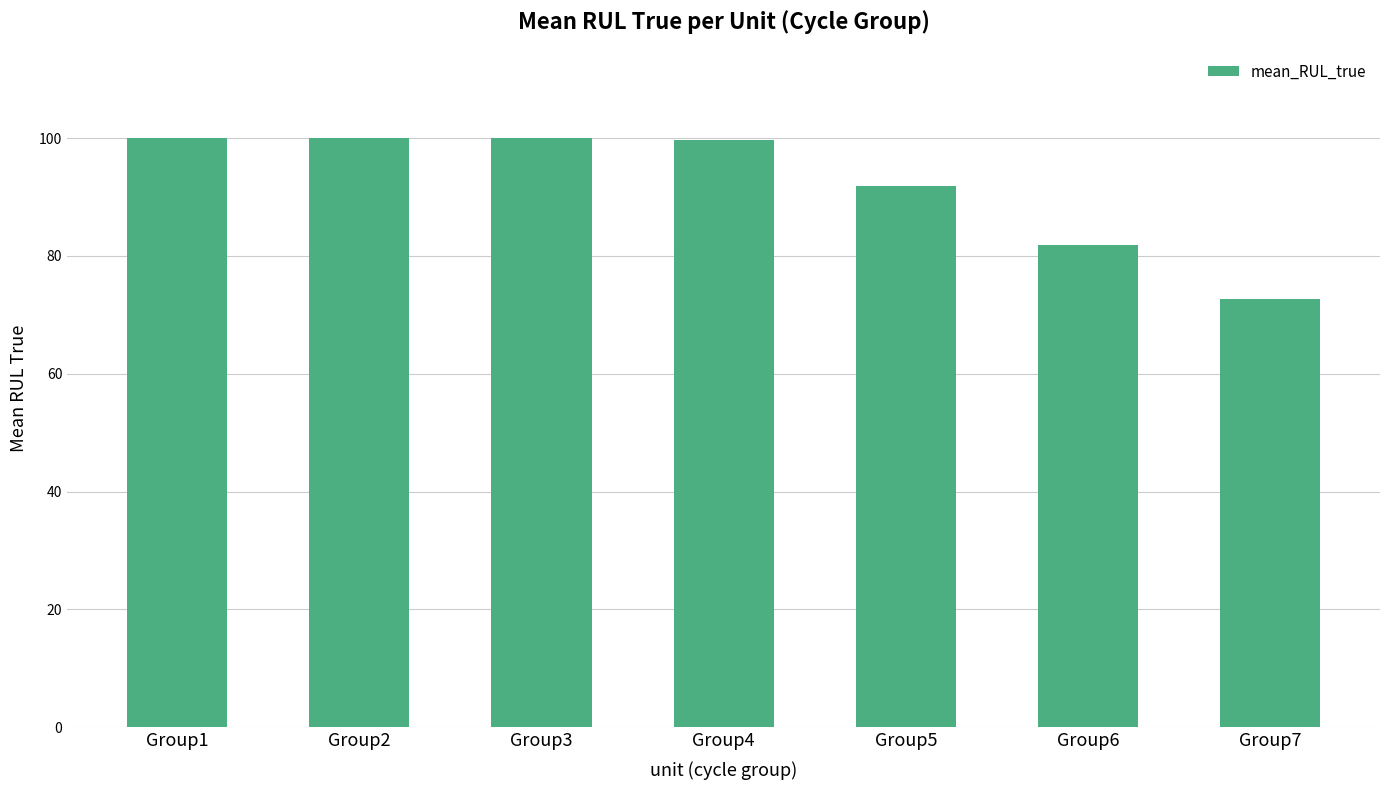

What is the difference between the values at Group4 and Group7?

27.0